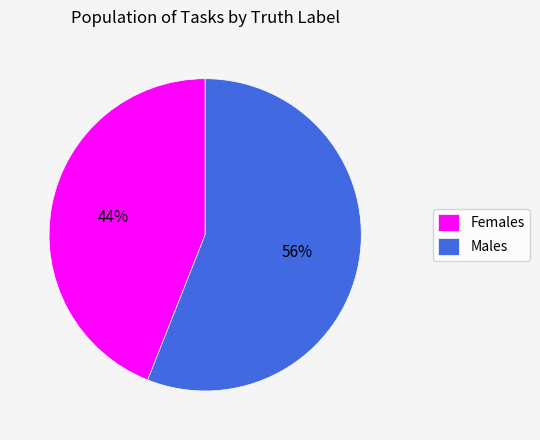

True or false: Males accounts for 44% of the total.

False